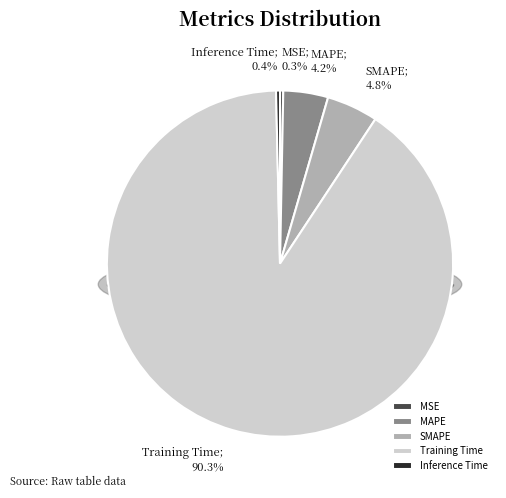

What is the smallest slice in the pie chart?

MSE